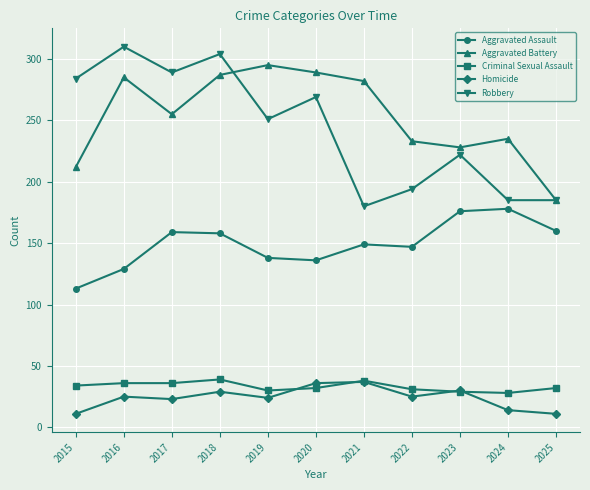

At how many categories does at least one series exceed 82?

11